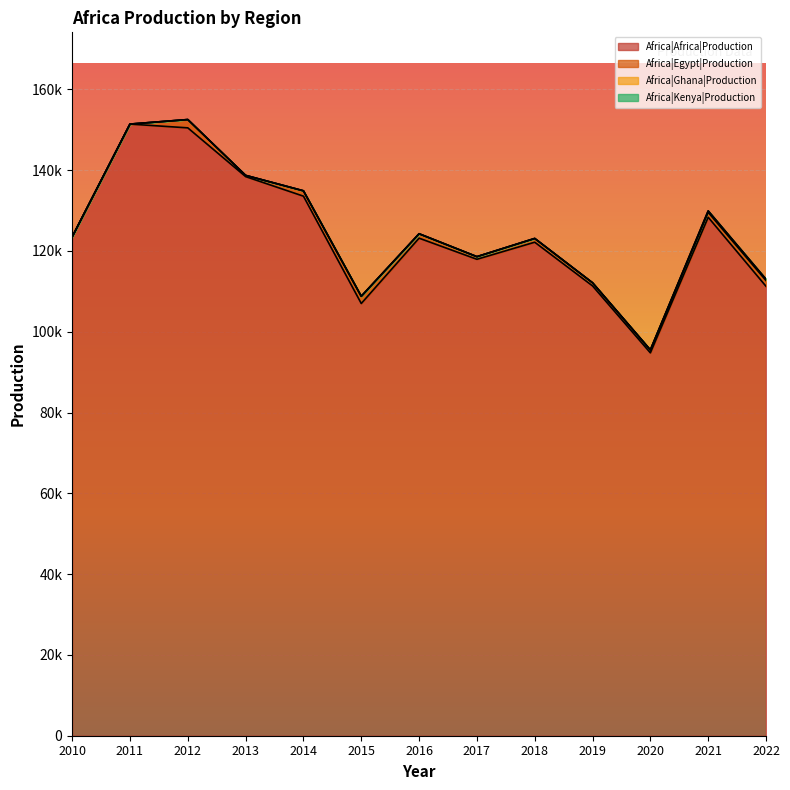

True or false: Africa|Africa|Production and Africa|Kenya|Production cross at least once.

False